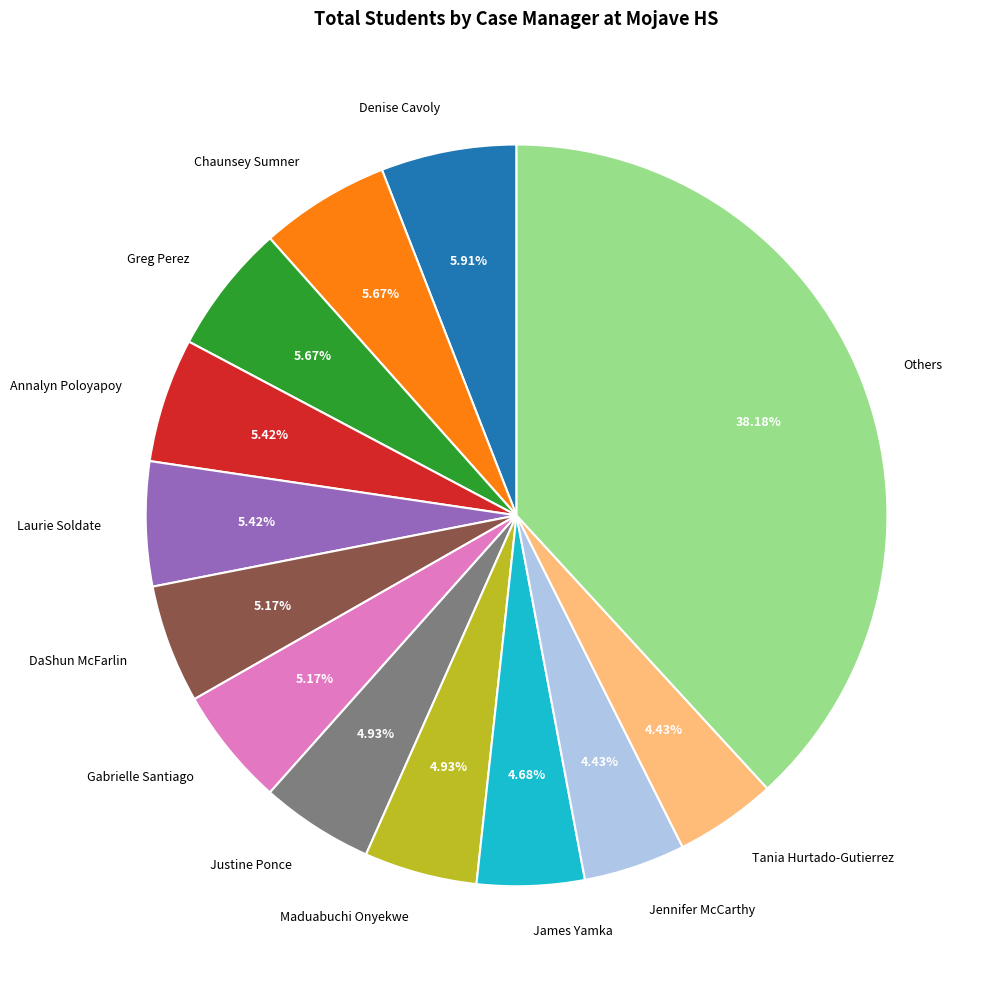

Do James Yamka and Others together represent more than half of the pie?

No